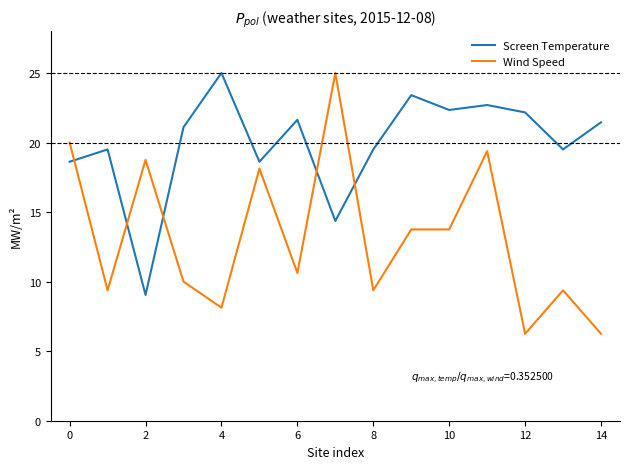

Which series ends up on top after the final intersection of Wind Speed and Screen Temperature?

Screen Temperature